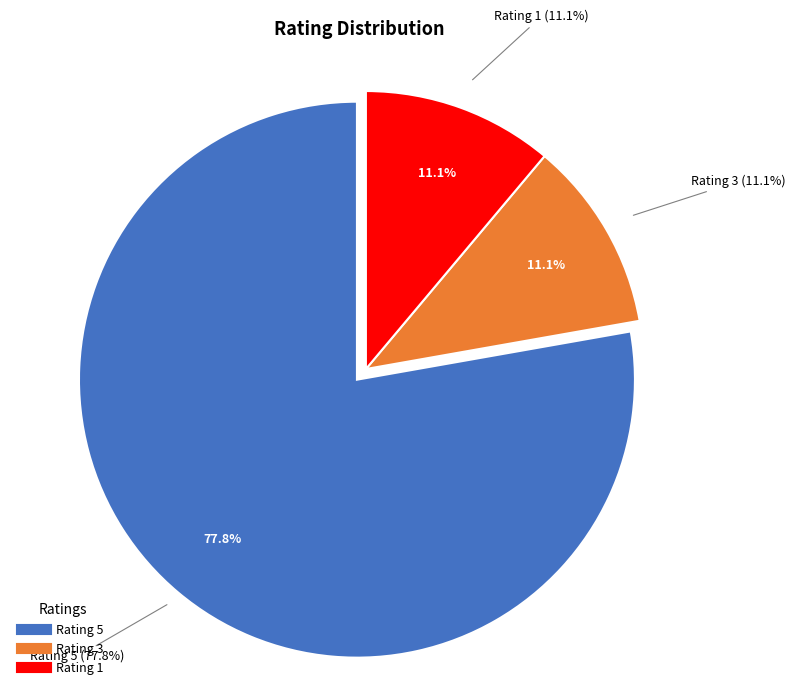

Does uda dipakai barangnya account for over 50% of the chart?

No